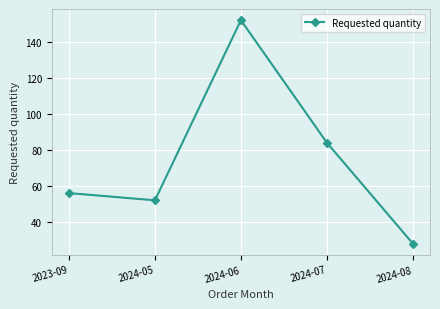

What position from the right is 2023-09?

5